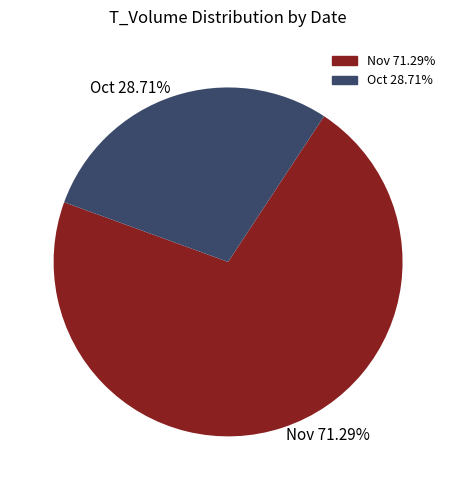

To the nearest percent, what is the average slice percentage?

50%